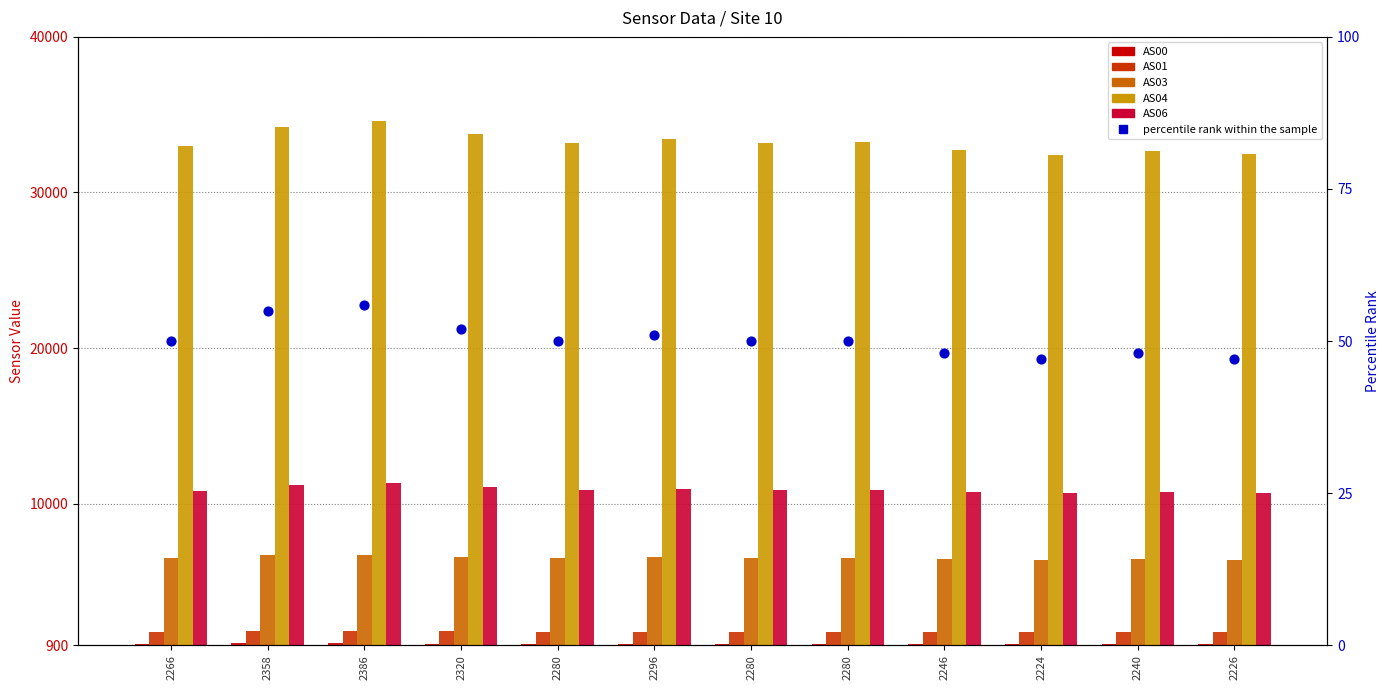

Which series contains the highest Y value?

AS04